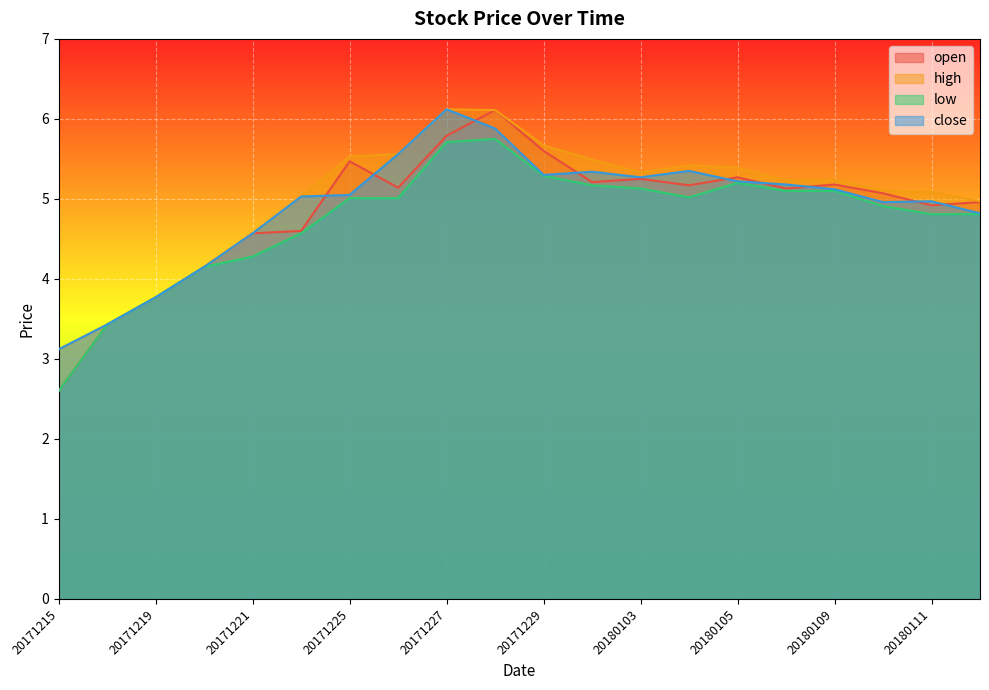

What is the sum of all open values?

97.4